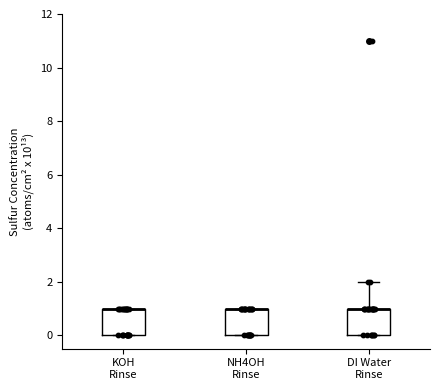

Reading left to right, read every box against the y-axis: the position of its median line, the range the box covers, and the ends of its whiskers. The values are not printed on the chart, so give them approximately, as read against the axis.

KOH Rinse: median 1 (drawn on the box's upper edge), box 0 to 1, whiskers 0 to 1
NH4OH Rinse: median 1 (drawn on the box's upper edge), box 0 to 1, whiskers 0 to 1
DI Water Rinse: median 1 (drawn on the box's upper edge), box 0 to 1, whiskers 0 to 2